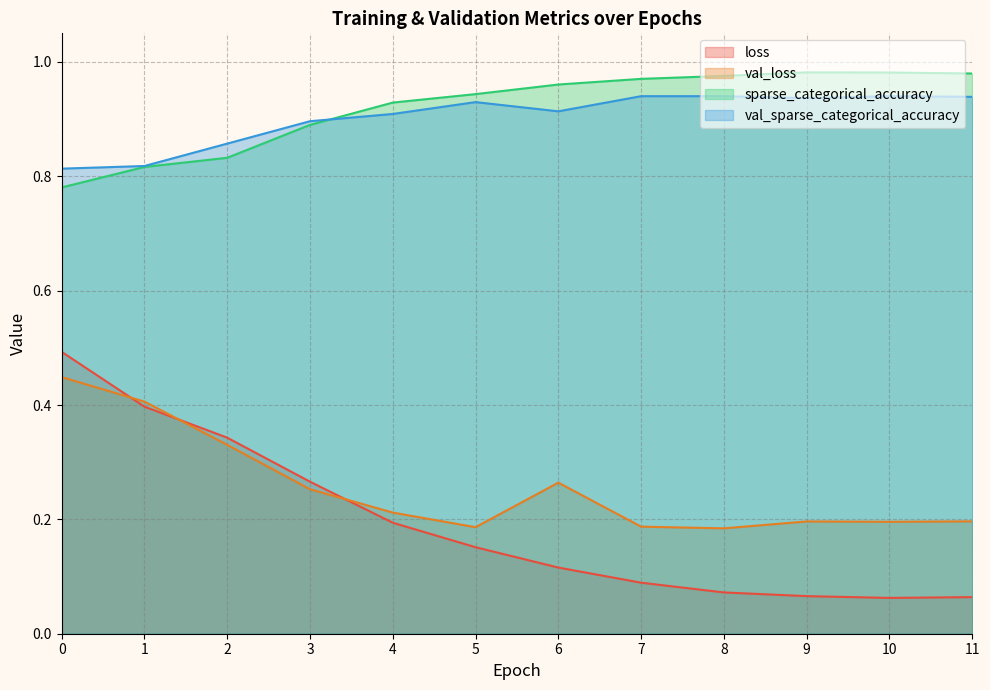

How many val_sparse_categorical_accuracy values are between 0 and 1?

12